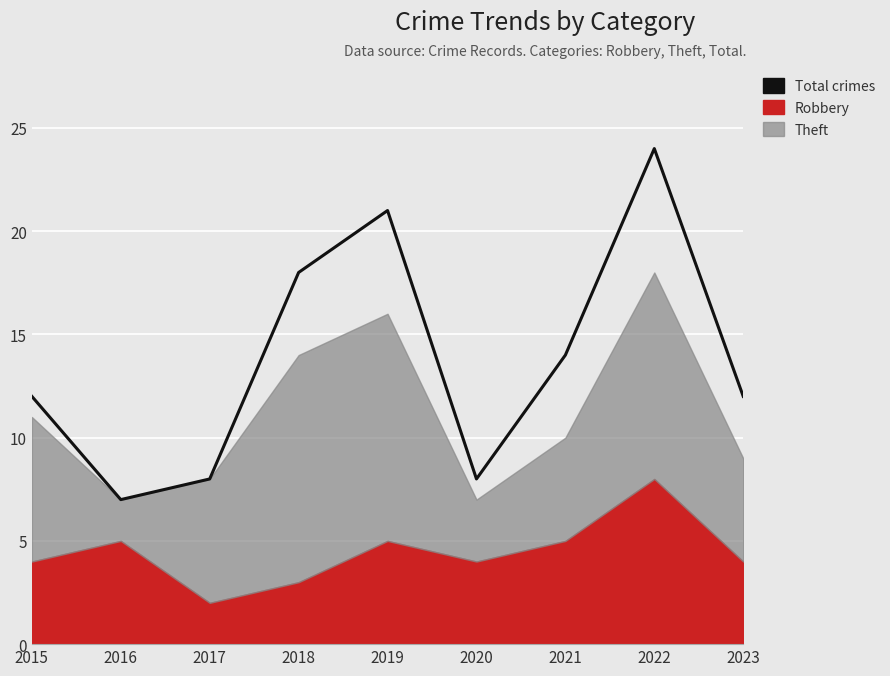

What is the average value?

14